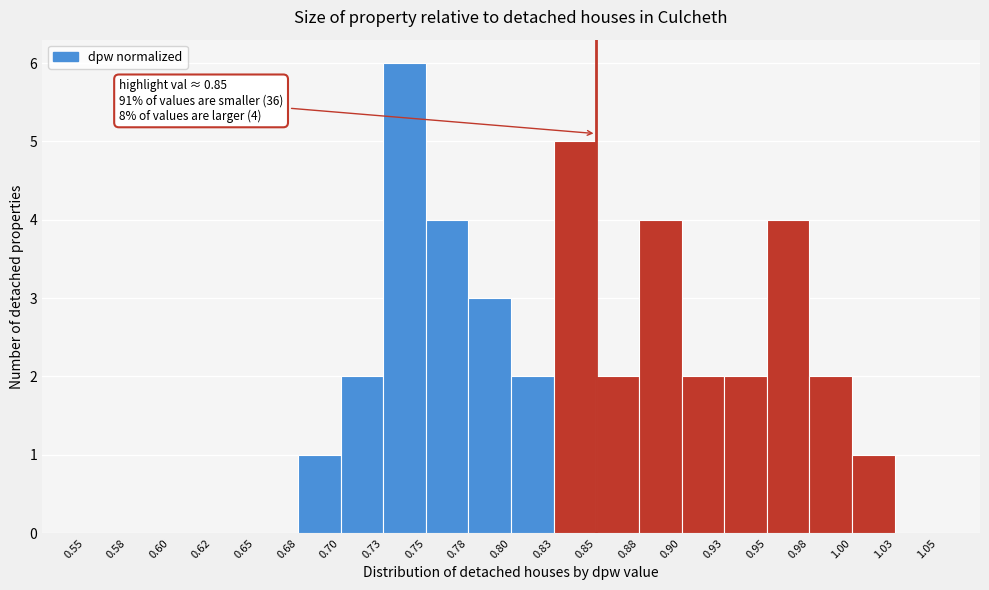

Over which range of the x-axis is the bar tallest?

0.73 to 0.75